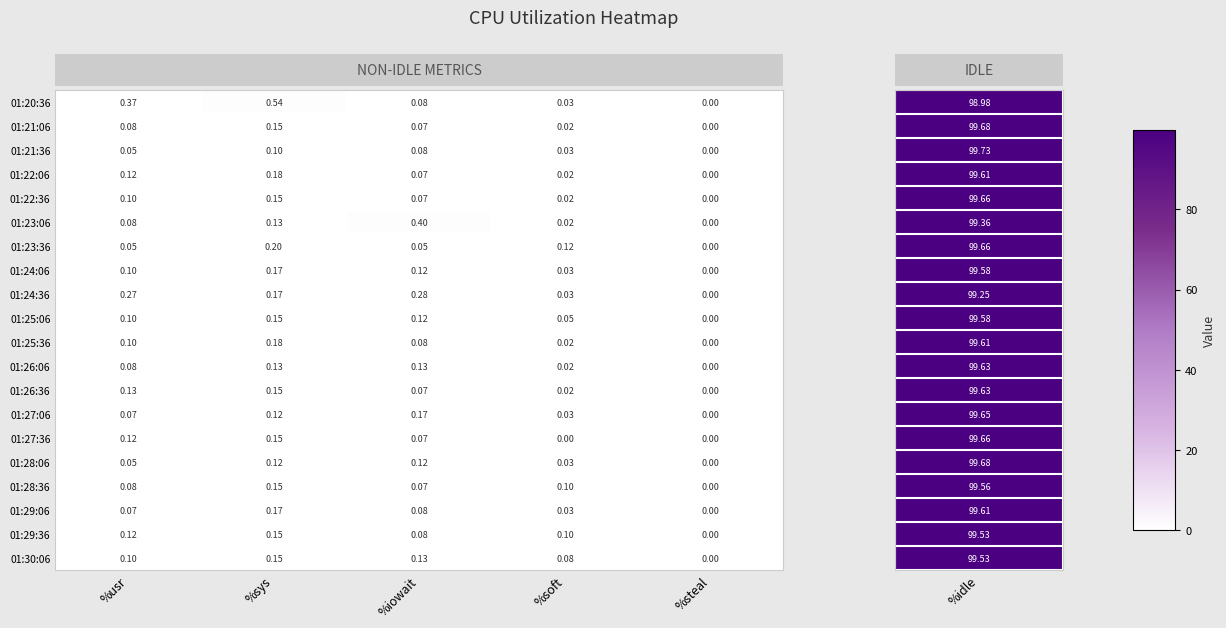

Which series changed the most between %iowait and %soft?

01:23:06